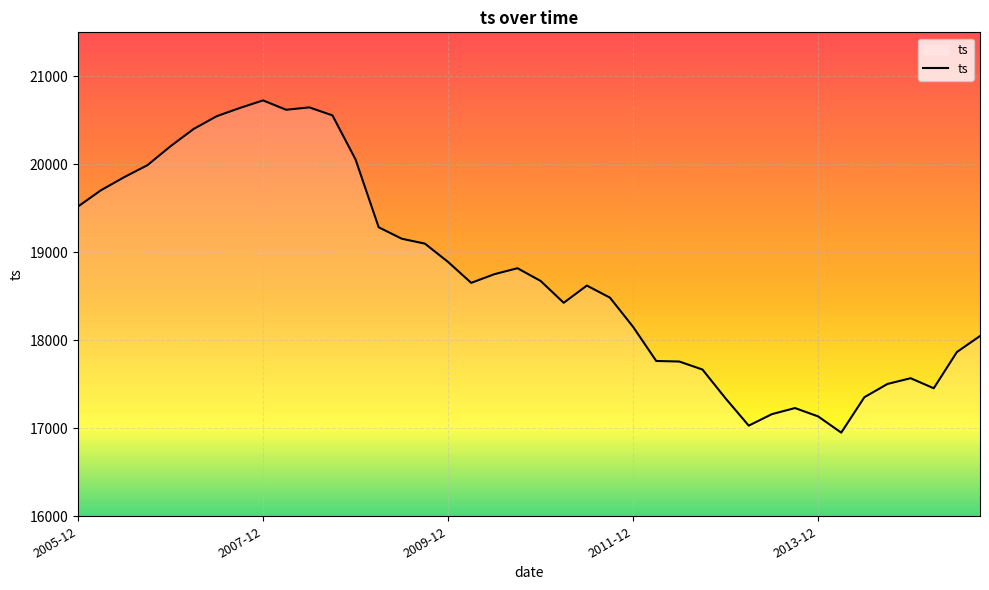

What is the maximum value shown in the chart?

20726.3